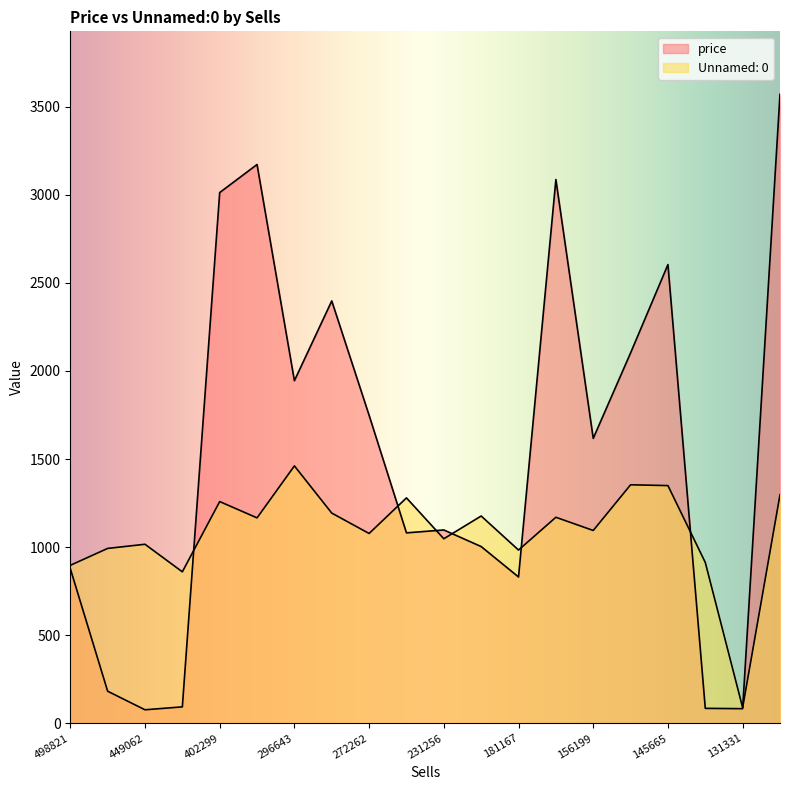

Which series has the largest total across all categories?

price